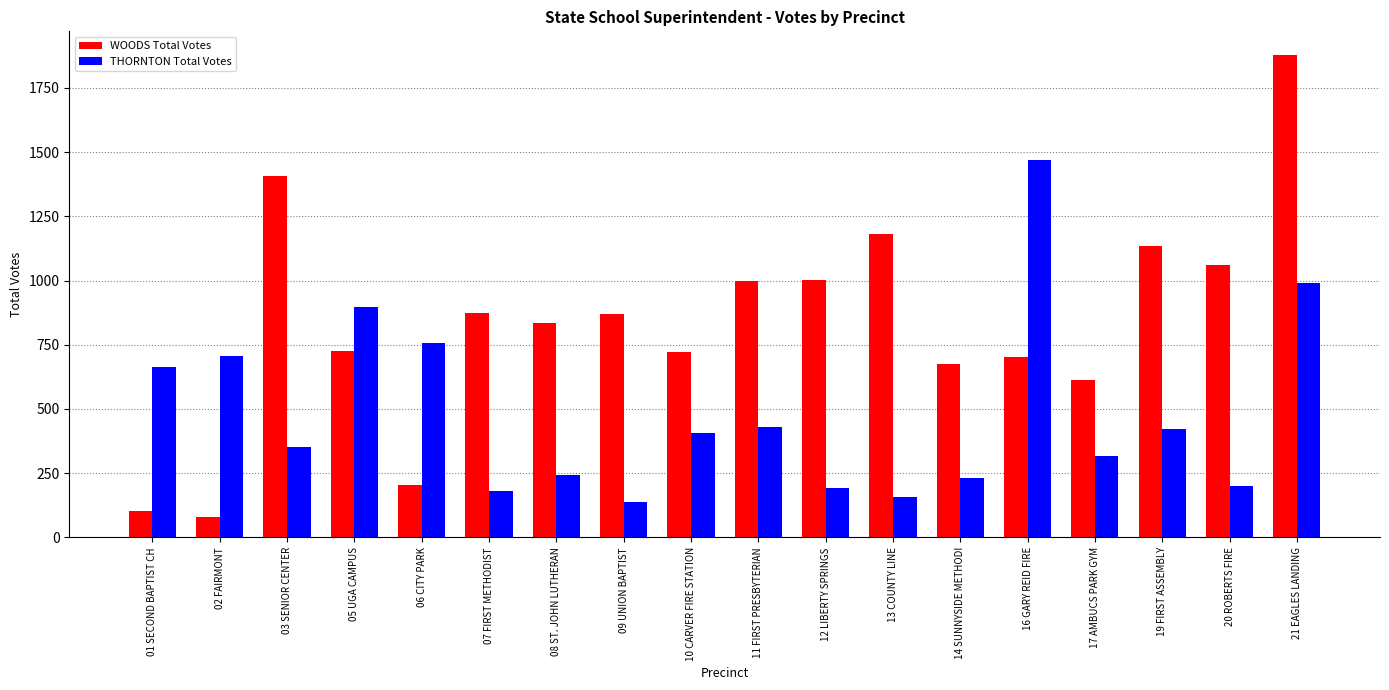

What is the lowest value of the WOODS Total Votes series?

79